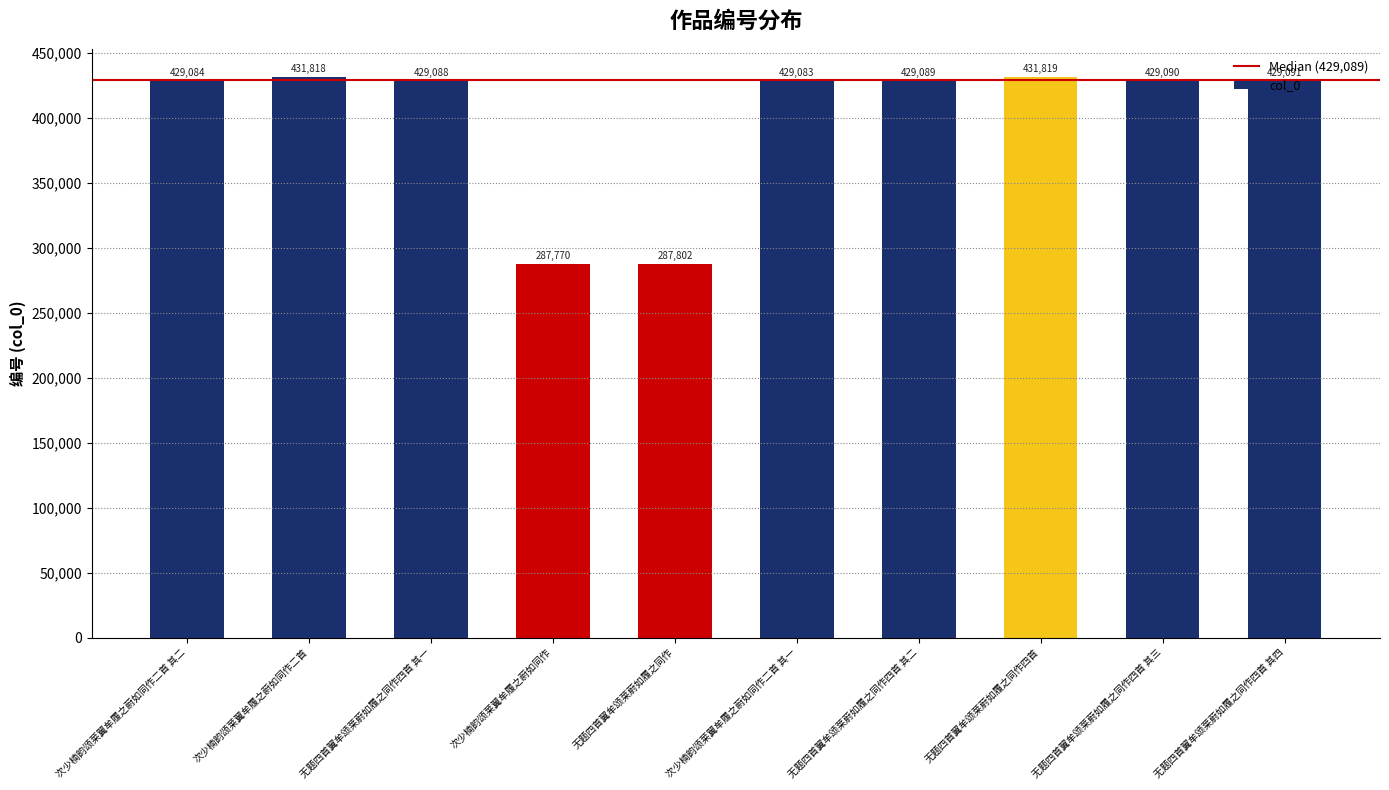

Reading left to right, extract all data points from this chart.

次少楠韵颂莱翼牟履之蔚如同作二首 其二=429084	次少楠韵颂莱翼牟履之蔚如同作二首=431818	无题四首翼牟颂莱蔚如履之同作四首 其一=429088	次少楠韵颂莱翼牟履之蔚如同作=287770	无题四首翼牟颂莱蔚如履之同作=287802	次少楠韵颂莱翼牟履之蔚如同作二首 其一=429083	无题四首翼牟颂莱蔚如履之同作四首 其二=429089	无题四首翼牟颂莱蔚如履之同作四首=431819	无题四首翼牟颂莱蔚如履之同作四首 其三=429090	无题四首翼牟颂莱蔚如履之同作四首 其四=429091